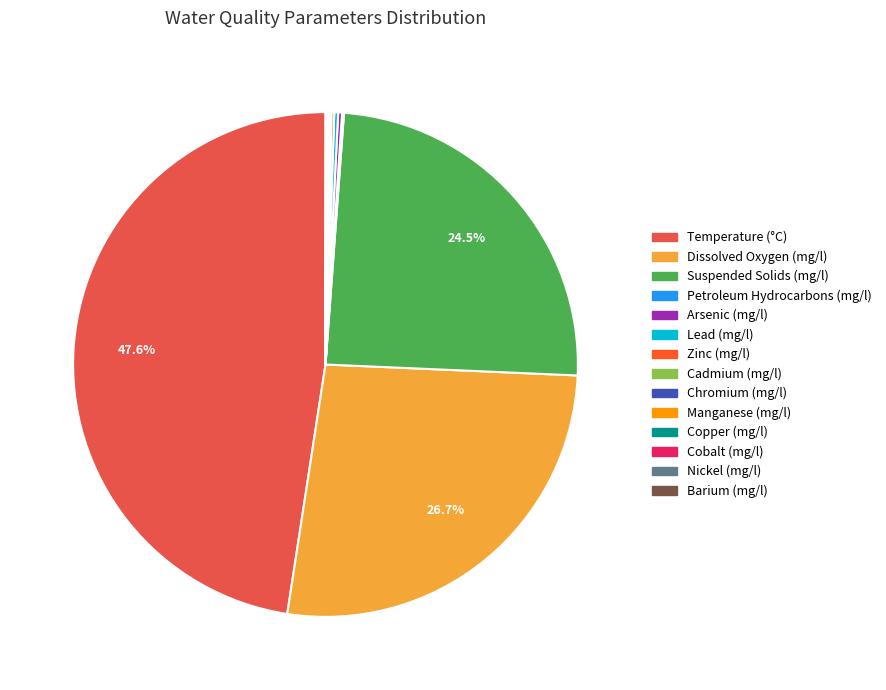

Does Temperature (°C) account for over 50% of the chart?

No